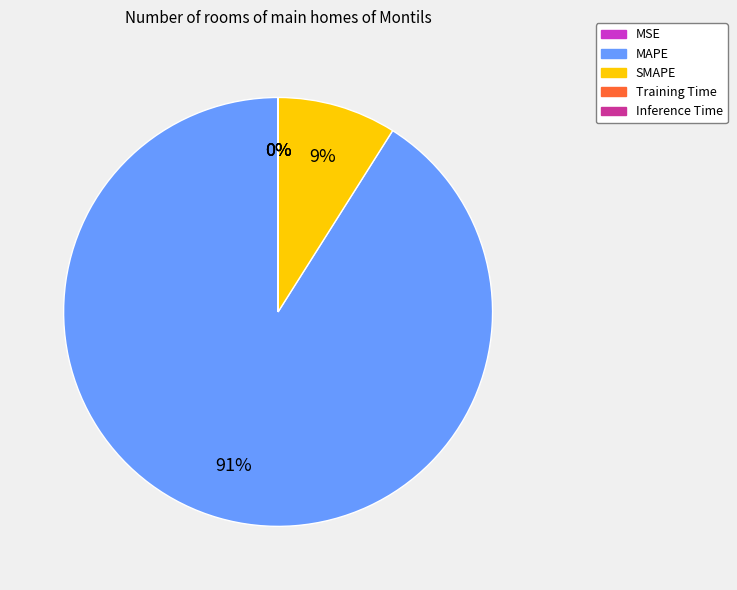

Is it true that MAPE is 99% of the pie?

False